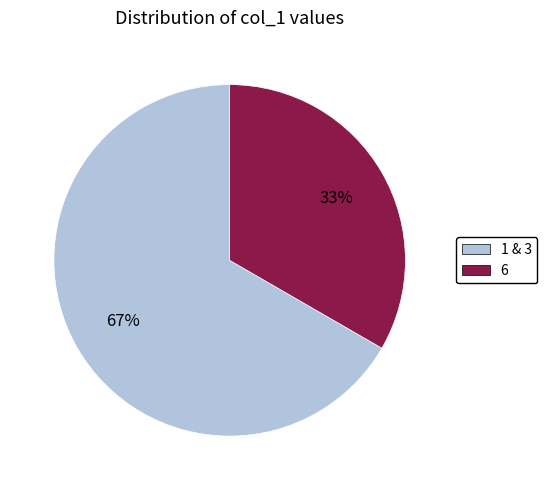

True or false: 6 accounts for 33% of the total.

True